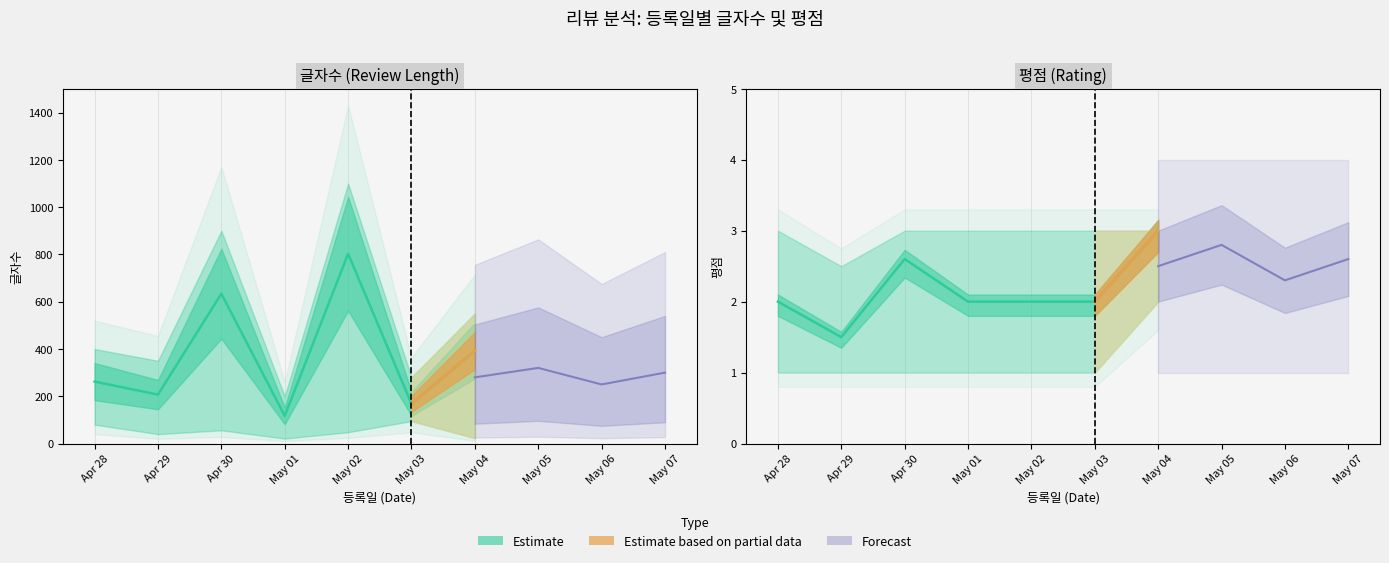

At which label does 평점 first exceed 2?

Apr 30